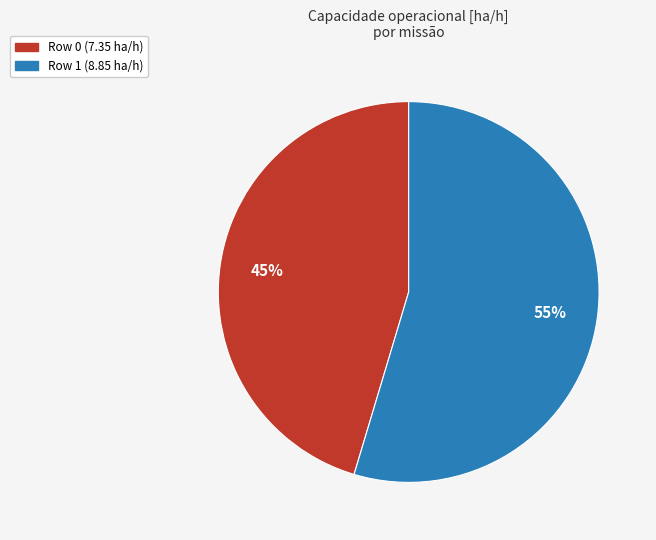

Is the sum of Row 0 (7.35 ha/h) and Row 1 (8.85 ha/h) greater than half?

Yes